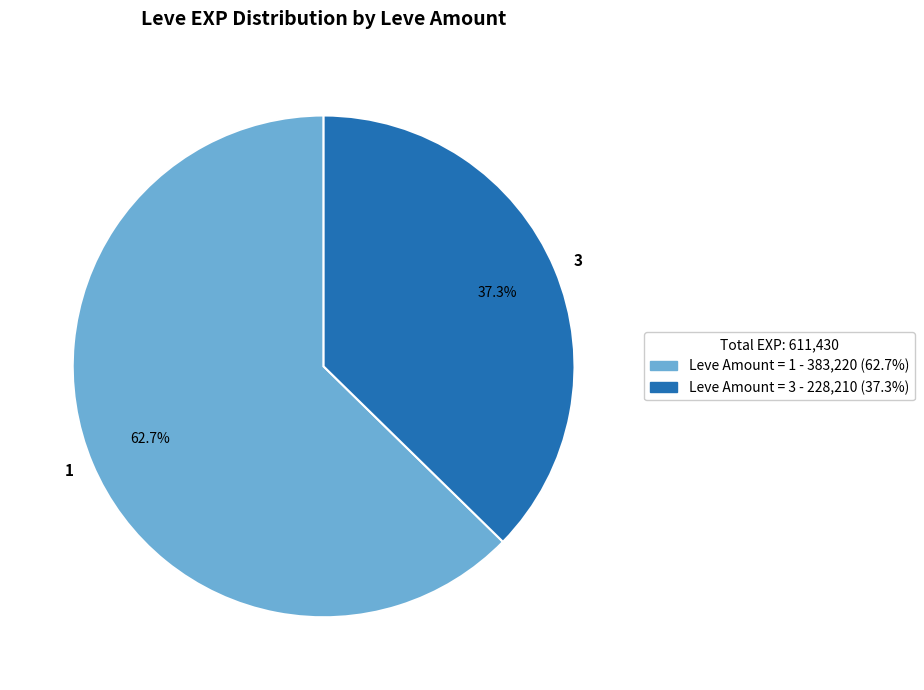

Does any single category account for the majority?

Yes